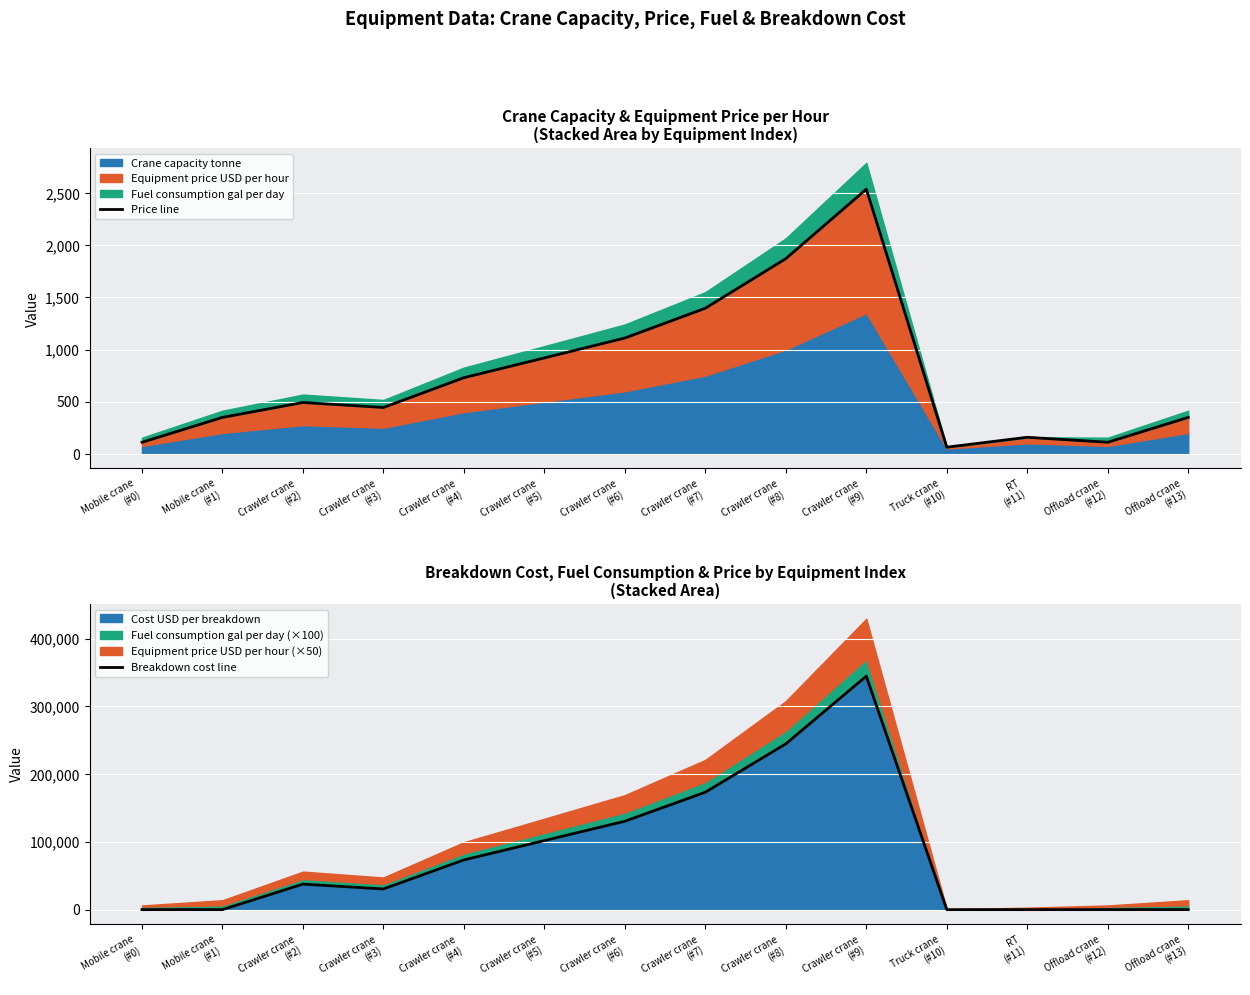

How many interior local valleys does the Breakdown cost line series have?

1